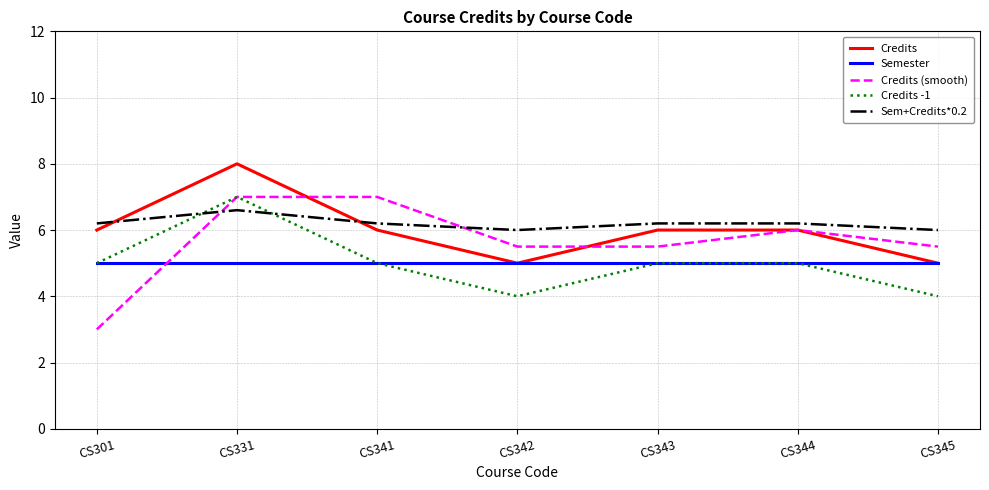

Between CS301 and CS343, which series saw the biggest shift?

Credits (smooth)